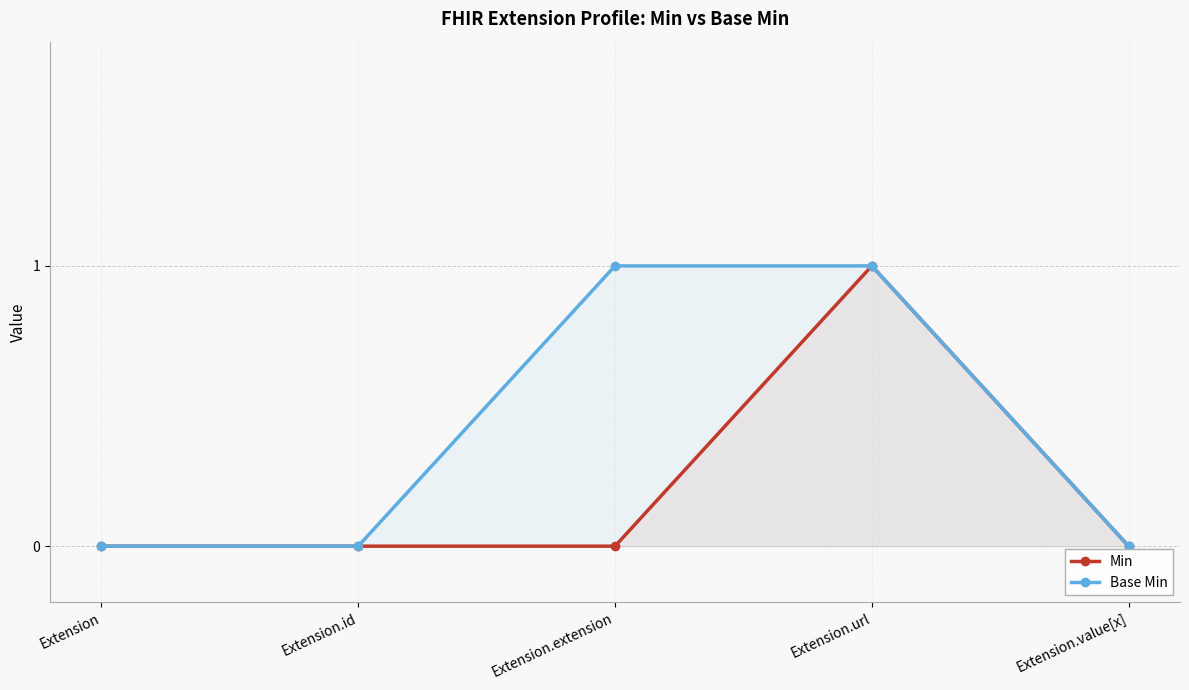

Reading left to right, extract all data points from this chart.

Min: Extension=0	Extension.id=0	Extension.extension=0	Extension.url=1	Extension.value[x]=0
Base Min: Extension=0	Extension.id=0	Extension.extension=1	Extension.url=1	Extension.value[x]=0